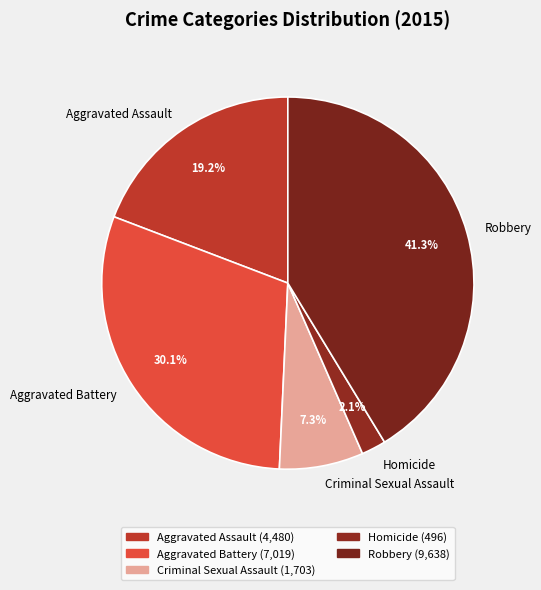

Rank the categories by value from lowest to highest.

Homicide, Criminal Sexual Assault, Aggravated Assault, Aggravated Battery, Robbery